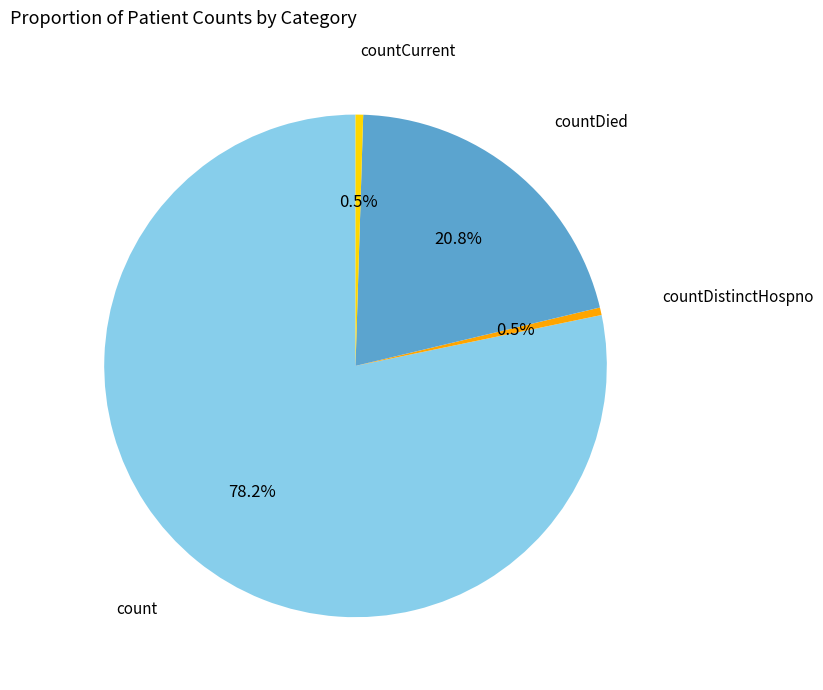

Is there a majority slice in this chart?

Yes